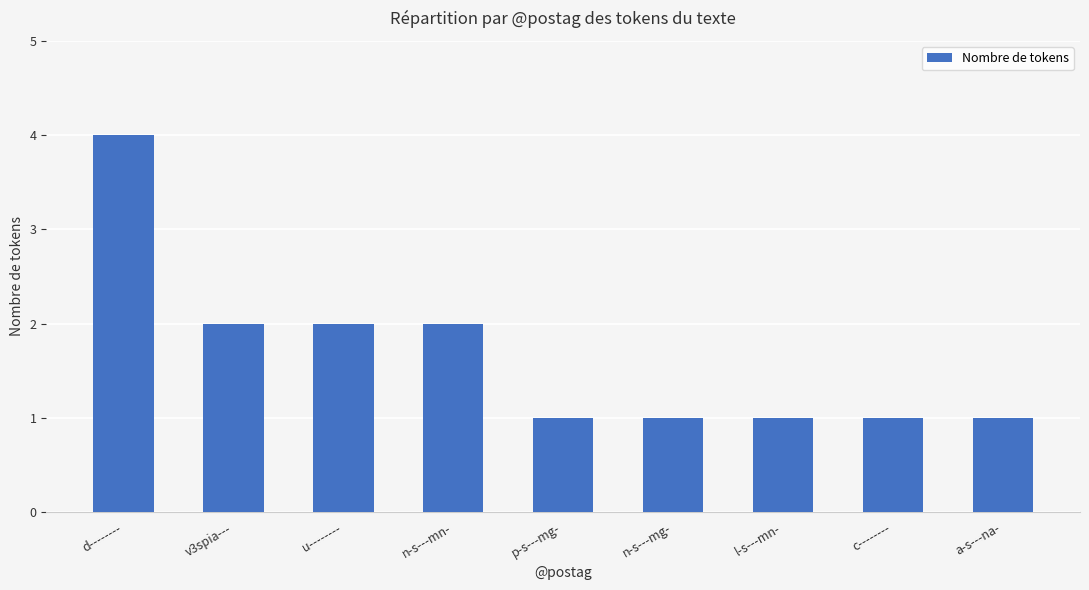

What is the difference between the values at u-------- and a-s---na-?

1